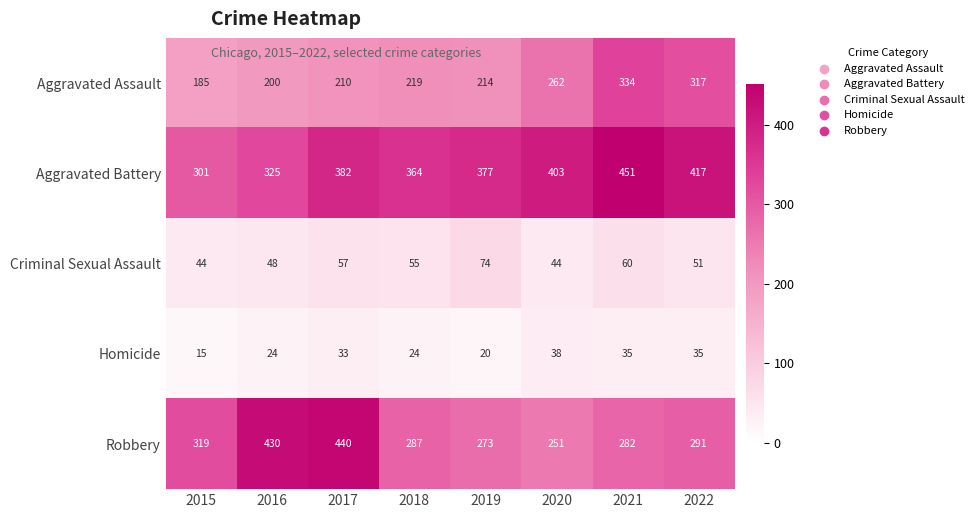

Between 2019 and 2021, which series saw the biggest shift?

Aggravated Assault